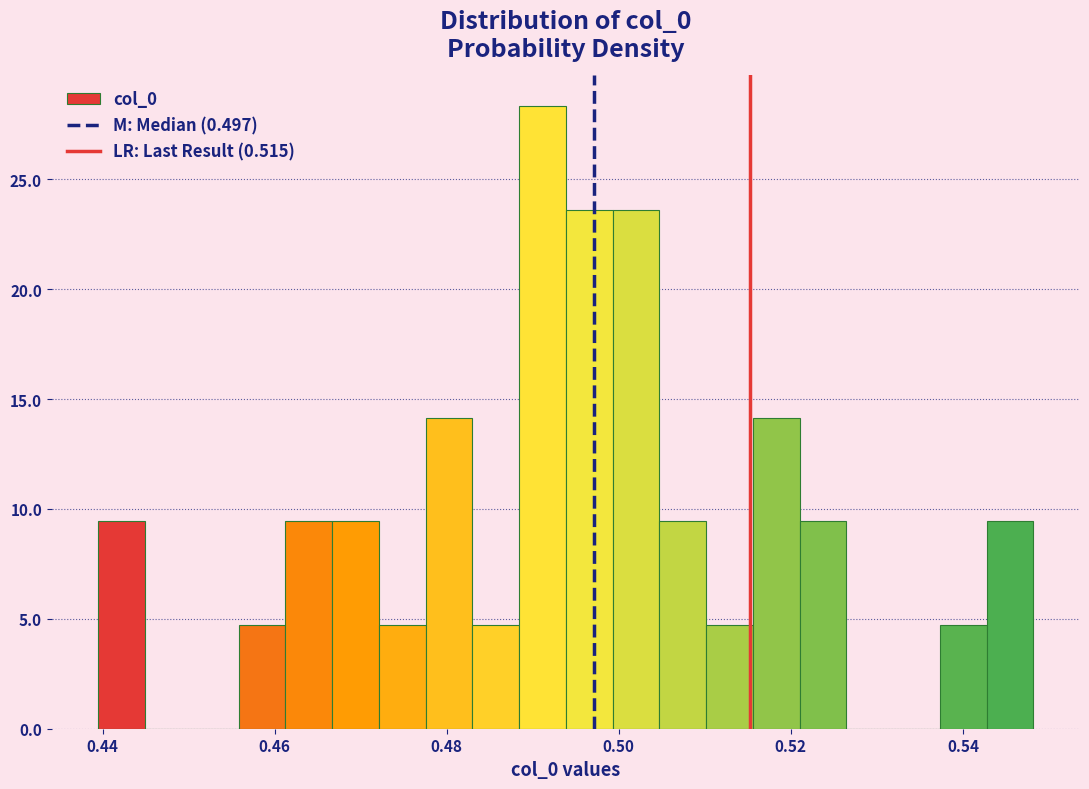

Around what value on the x-axis is the tallest bar? Give the approximate position of its centre, as read against the axis.

0.492